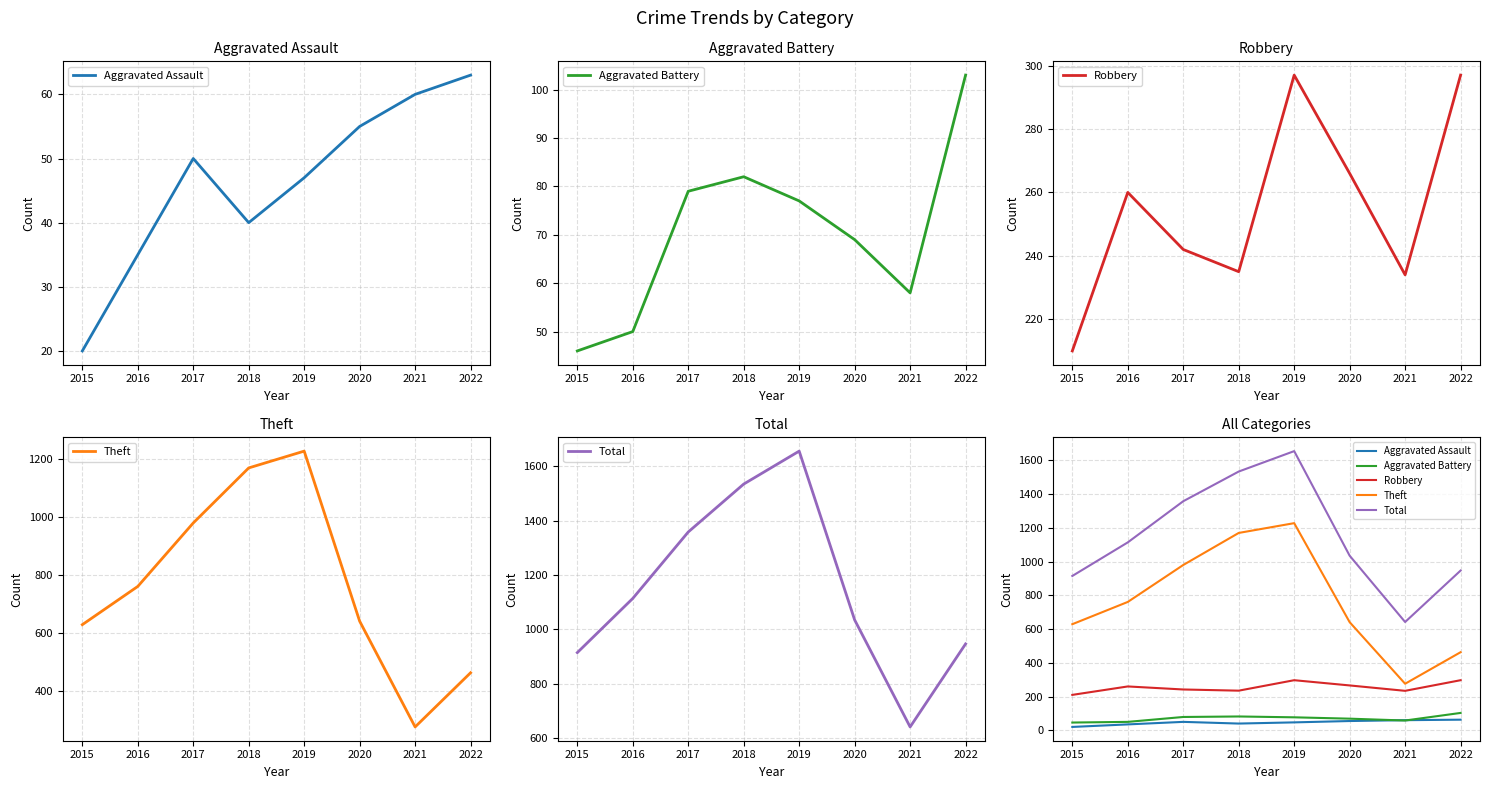

Which series has the largest range (max minus min)?

Total